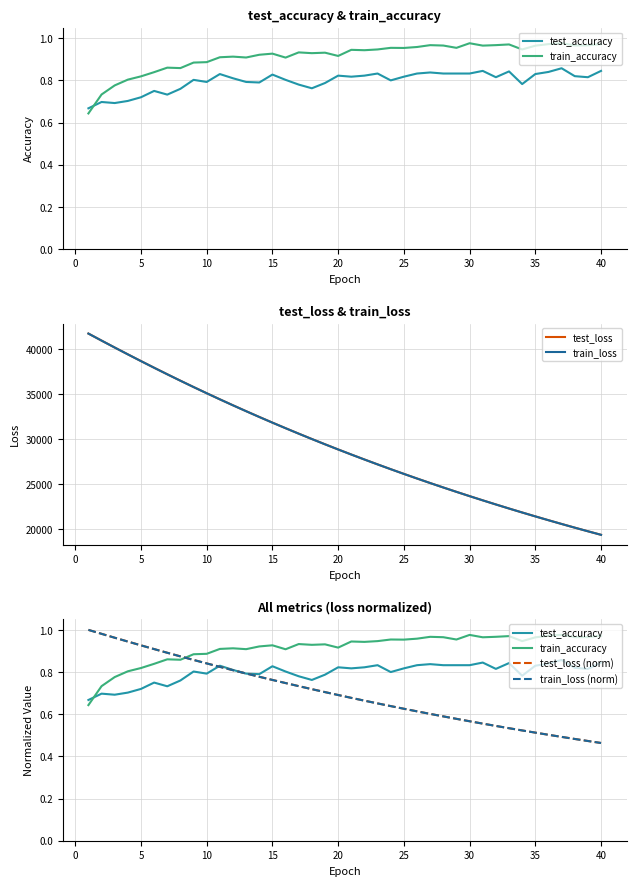

What is the maximum value for test_loss?

41736.5